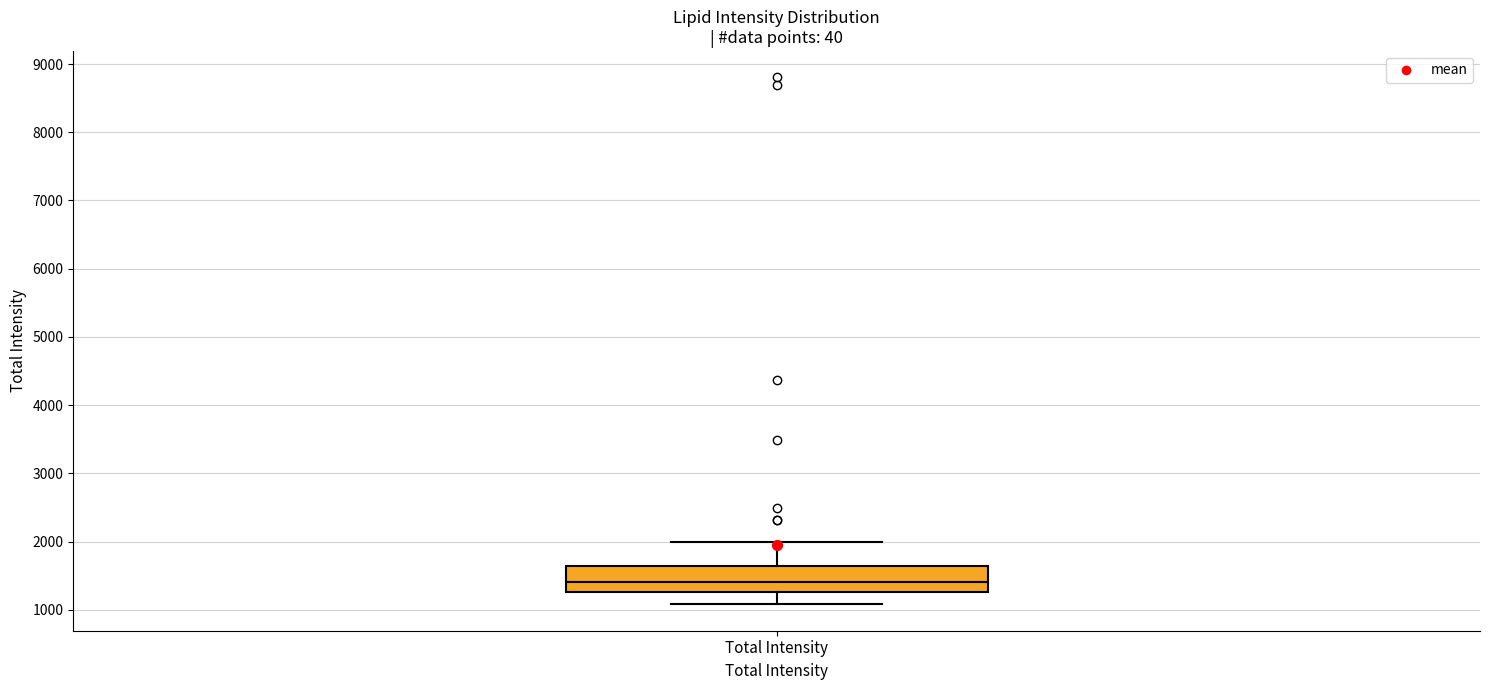

Read this box plot against the y-axis: the position of the median line, the range covered by the box, and the ends of both whiskers. The values are not printed on the chart, so give them approximately, as read against the axis.

median 1400, box 1300 to 1600, whiskers 1100 to 2000